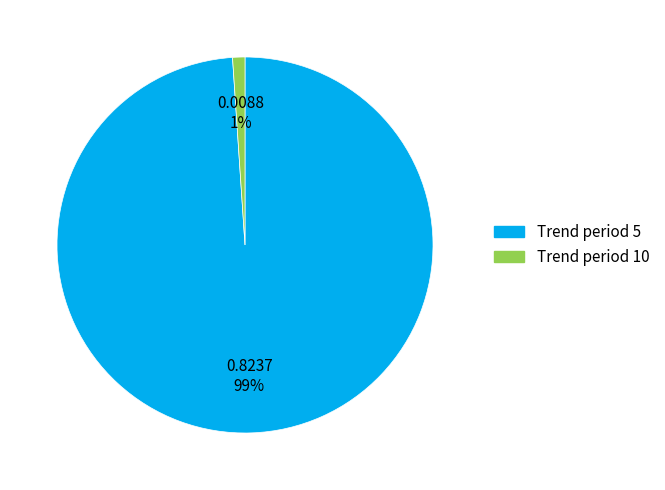

Does any single category account for the majority?

Yes